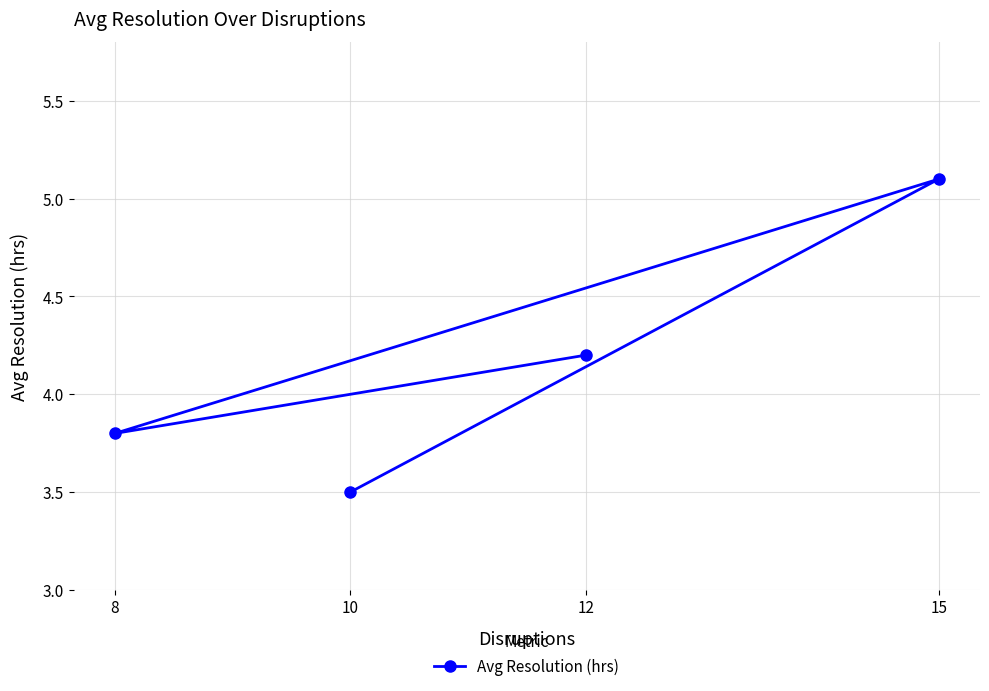

How many lines are shown in the chart?

1